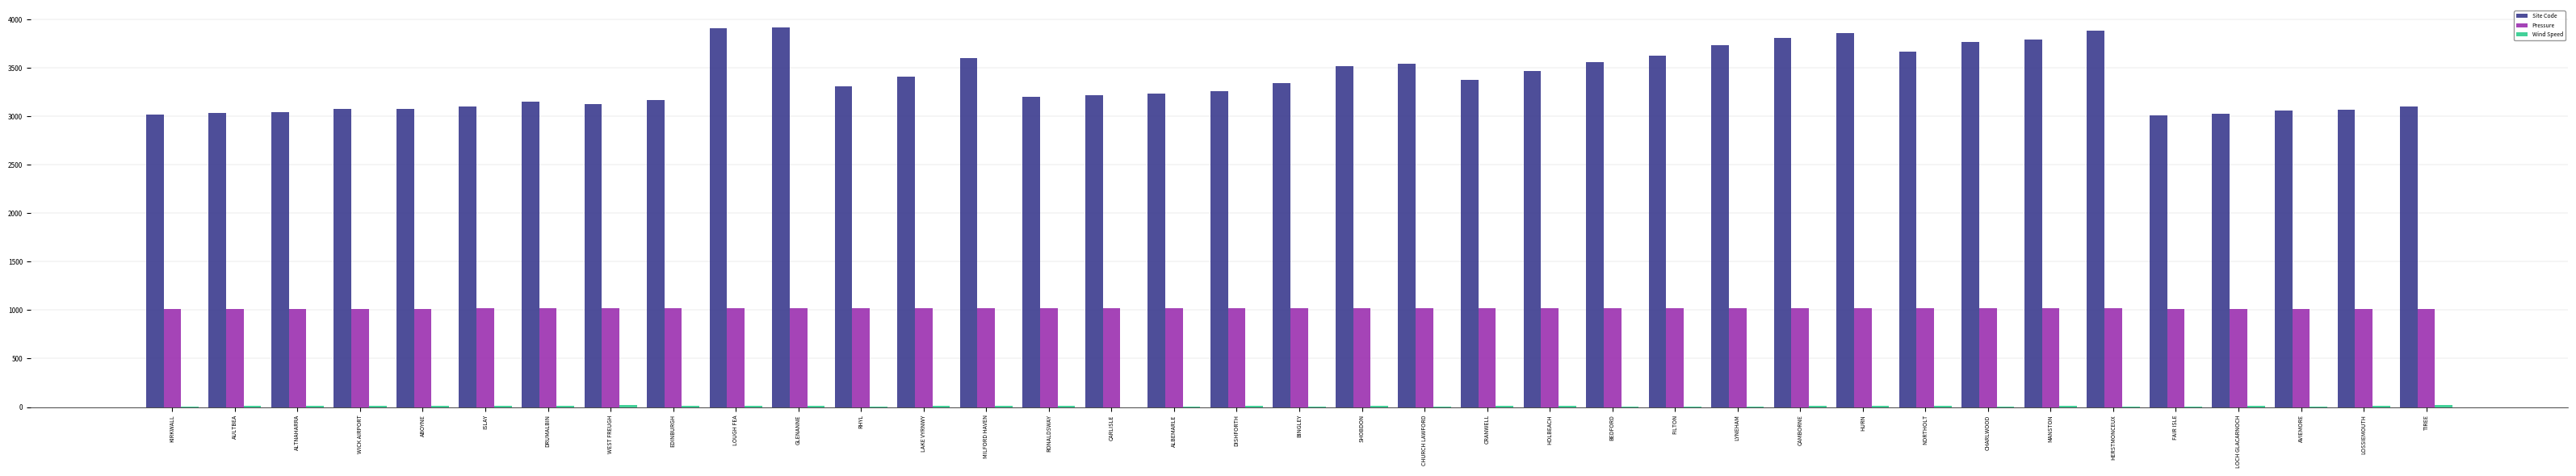

True or false: Site Code has a value of 6101 at SHOBDON.

False